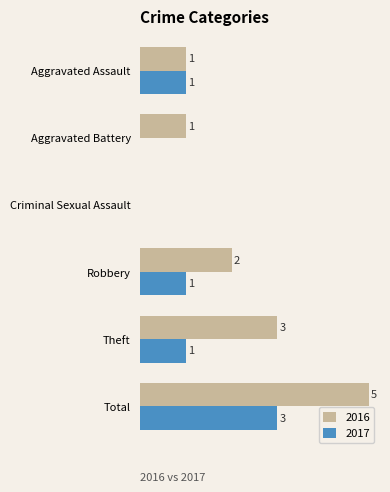

Is the value of 2017 at Aggravated Battery greater than the value of 2016 at Aggravated Assault?

No